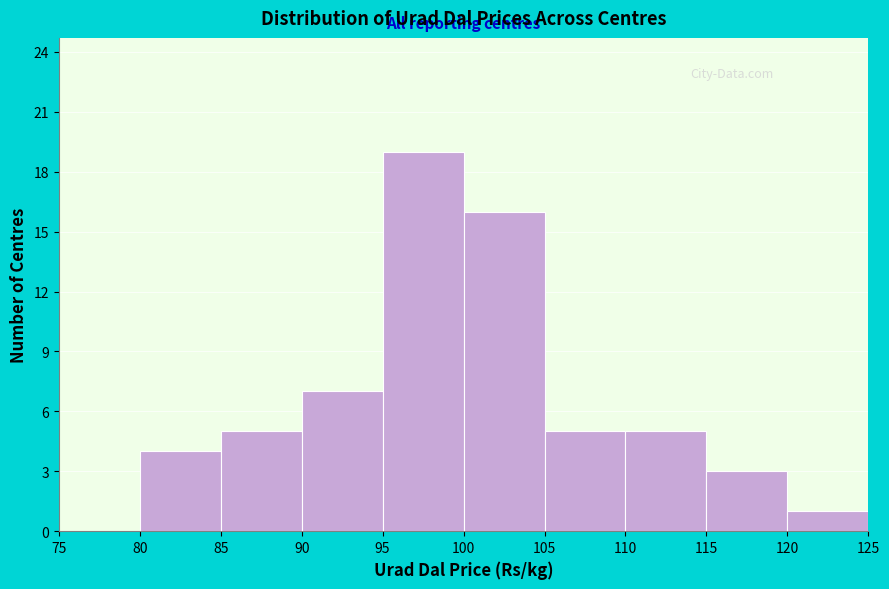

Reading left to right, transcribe this chart: for each bar, give the range it covers on the x-axis and its height. The values are not printed on the chart, so give them approximately, as read against the axis.

75 to 80: 0
80 to 85: 4
85 to 90: 5
90 to 95: 7
95 to 100: 19
100 to 105: 16
105 to 110: 5
110 to 115: 5
115 to 120: 3
120 to 125: 1